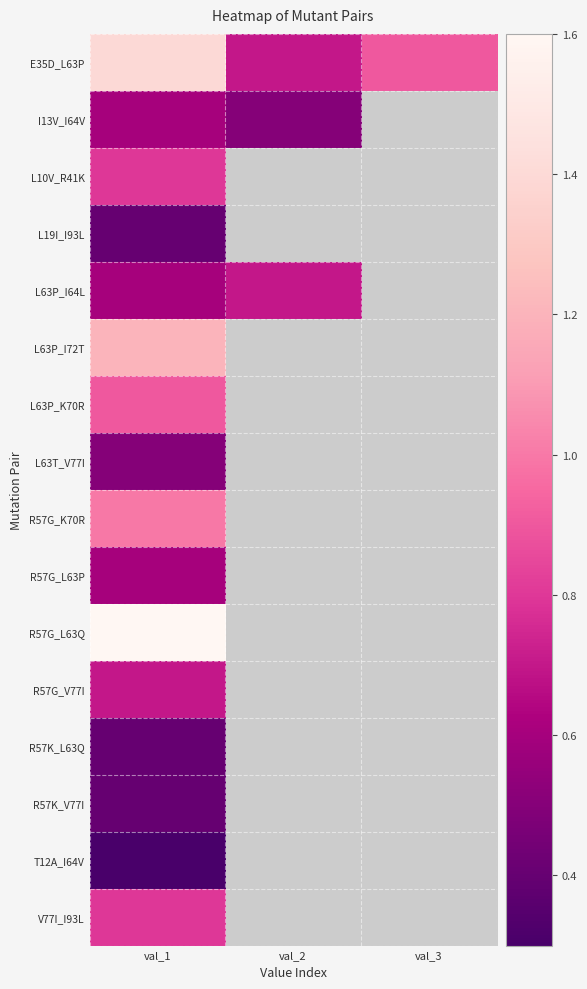

Between val_2 and val_3, which is larger?

val_3